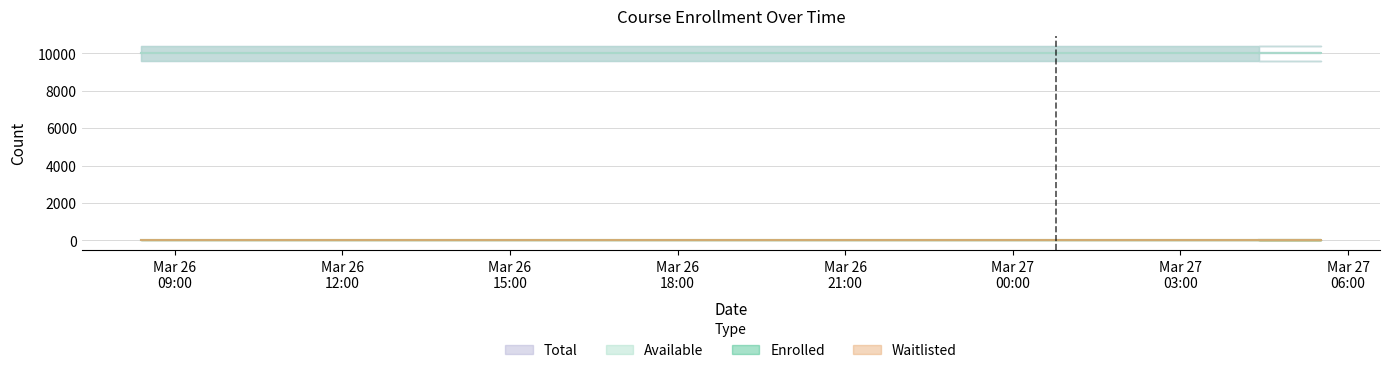

Rank the series at 2025-03-26T08:23:23 from lowest to highest value.

enrolled, waitlisted, available, total